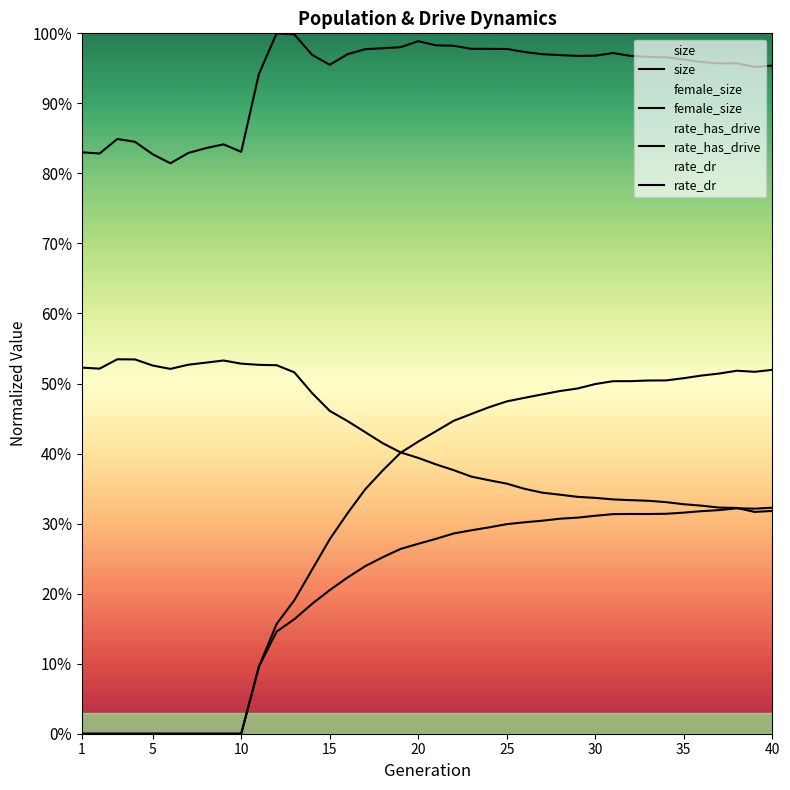

The rate_has_drive series shows 0.4 at 19. True or false?

True